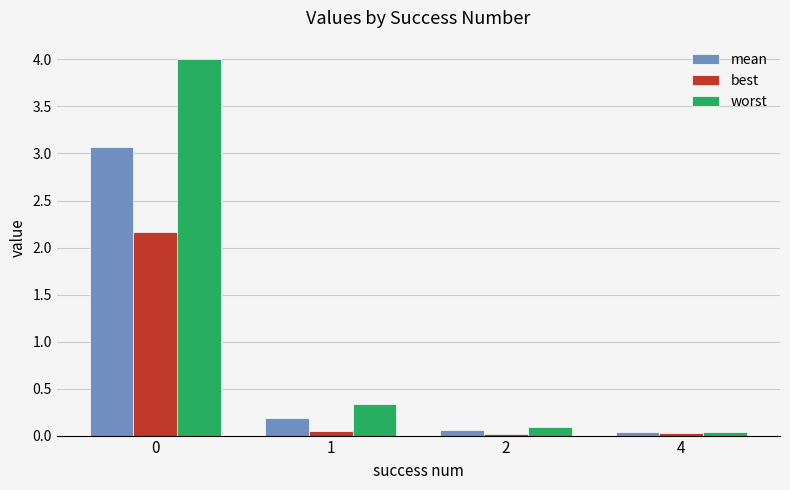

True or false: best has a value of 0.1 at 1.

True